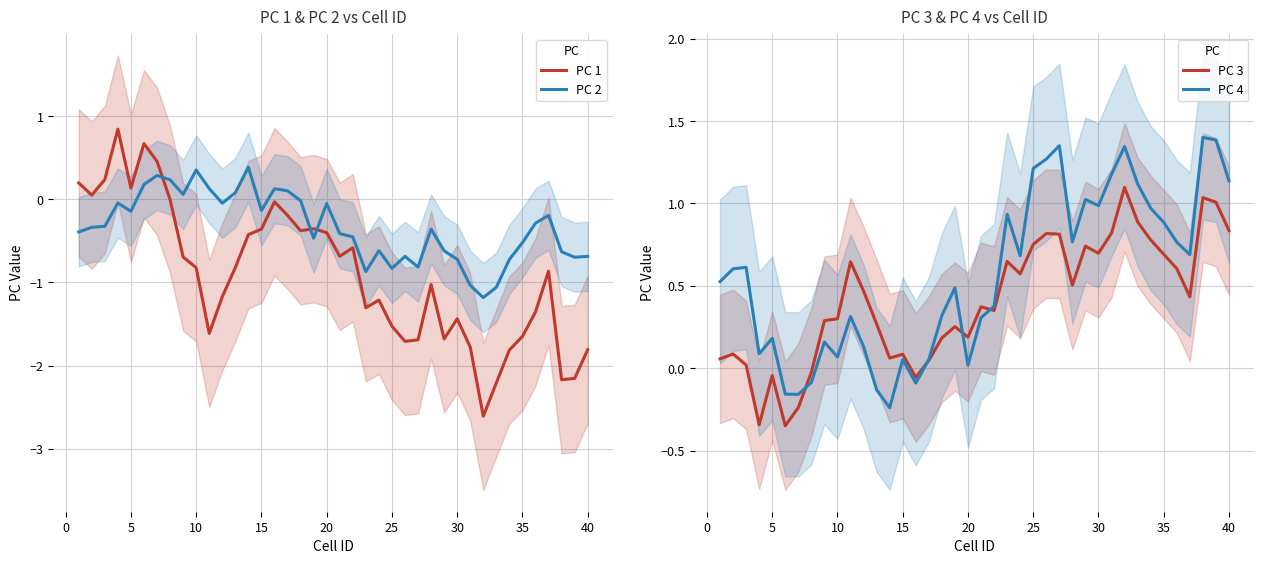

The value of PC 4 at 30 is 1.0. True or false?

True